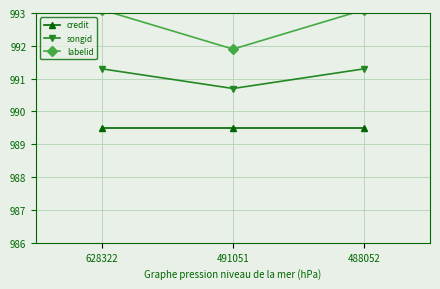

Reading left to right, extract all data points from this chart.

credit: 628322=989.5	491051=989.5	488052=989.5
songid: 628322=991.3	491051=990.7	488052=991.3
labelid: 628322=993.1	491051=991.9	488052=993.1